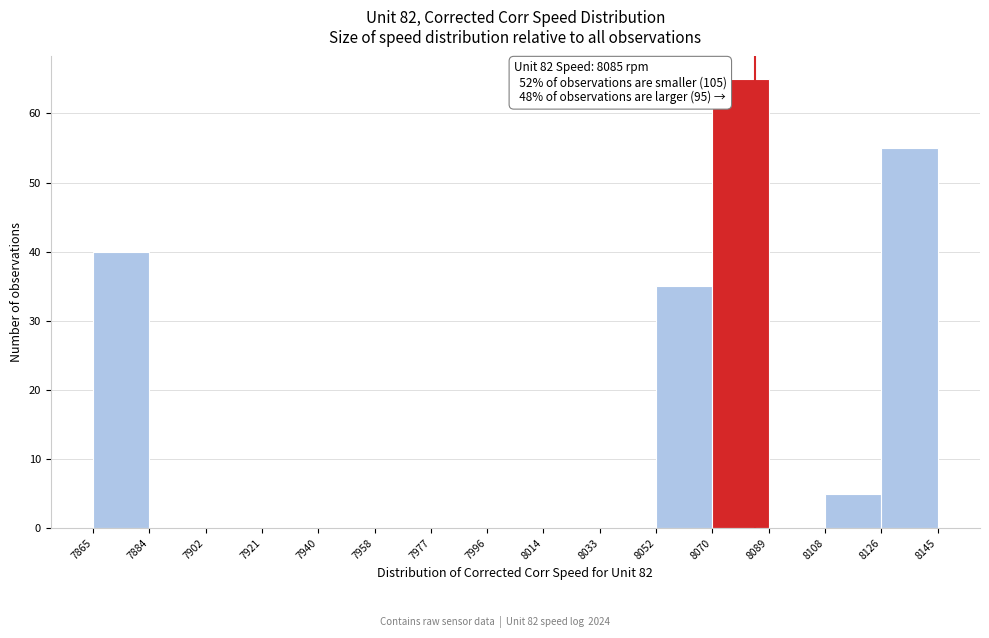

Which range on the x-axis has the tallest bar?

8070 to 8089